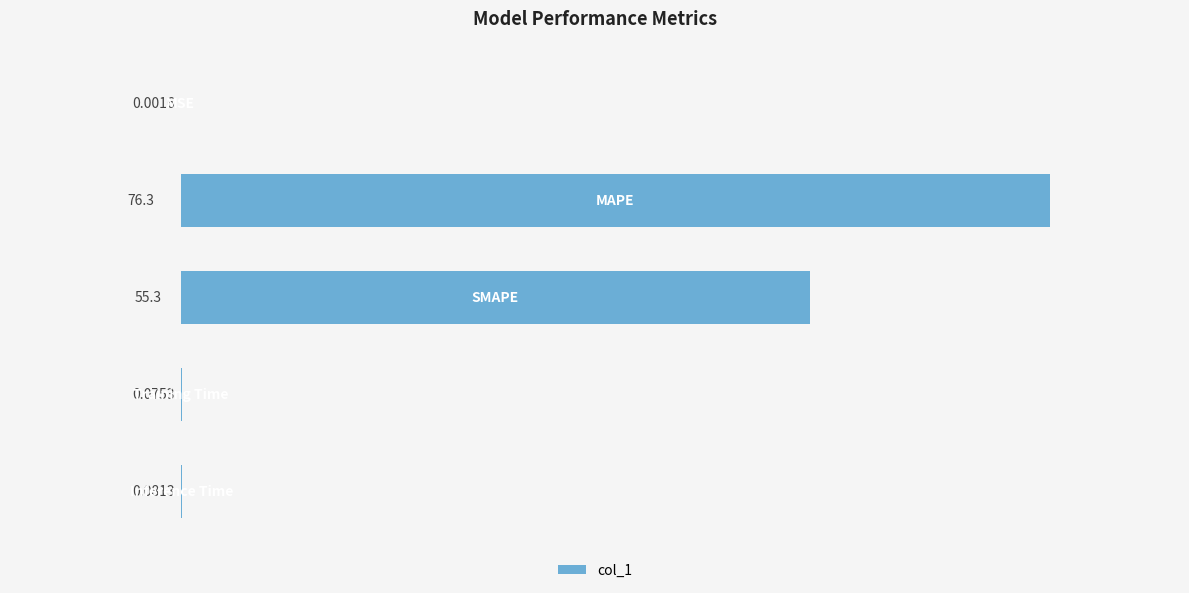

How many series are shown in this chart?

1